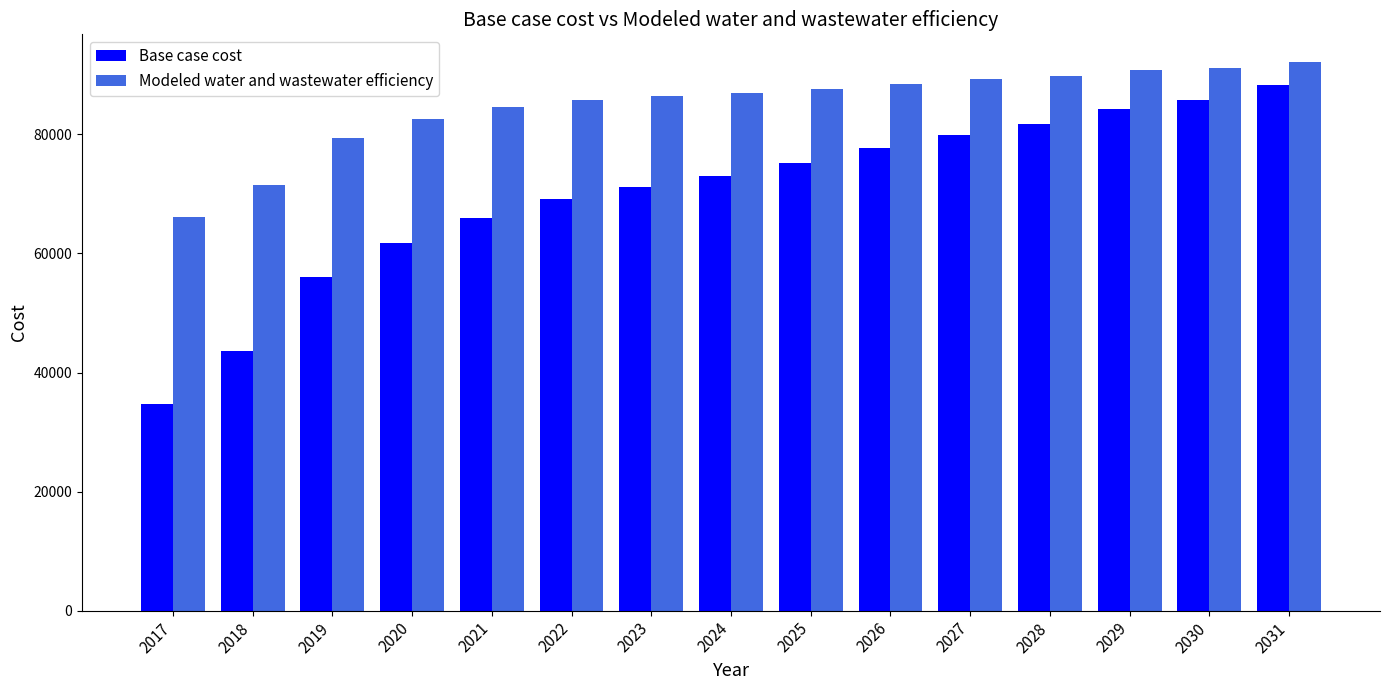

Which label corresponds to the smallest value in the chart?

2017